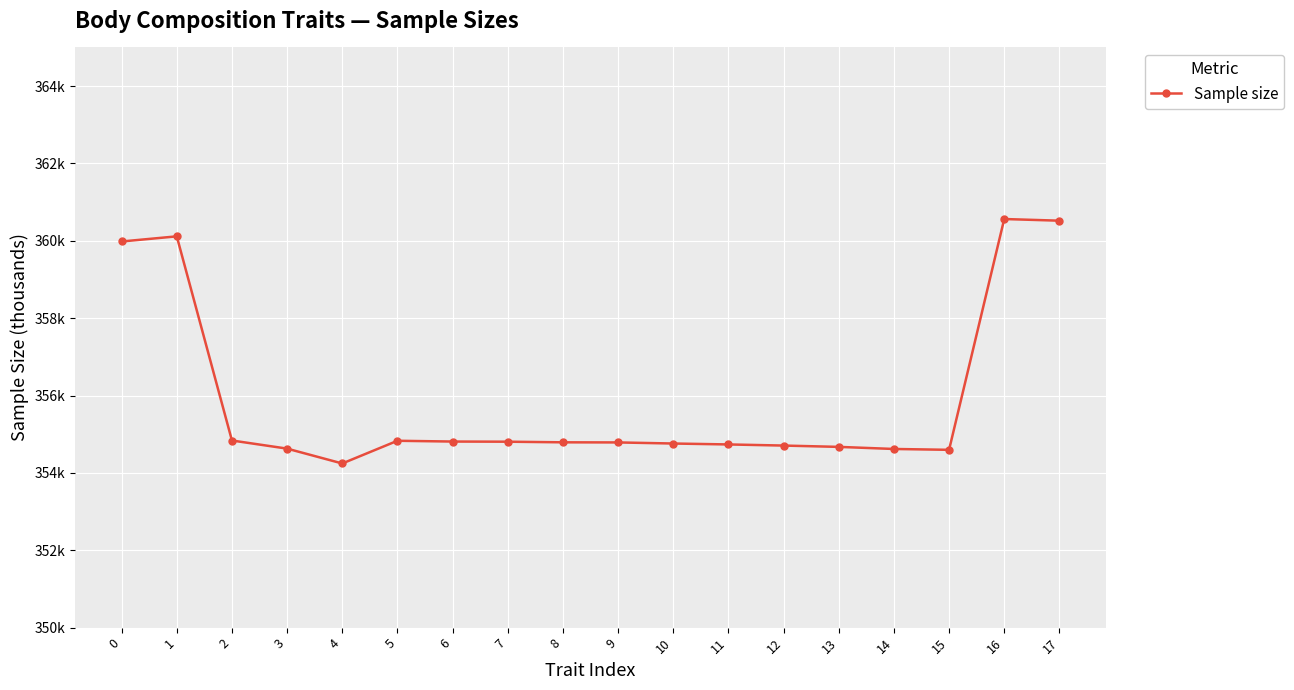

What is the ratio of the value at 12 to the value at 1?

1.0